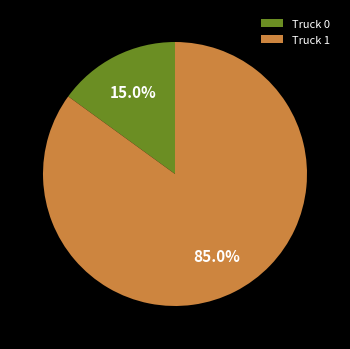

Which slice is the smallest?

Truck 0